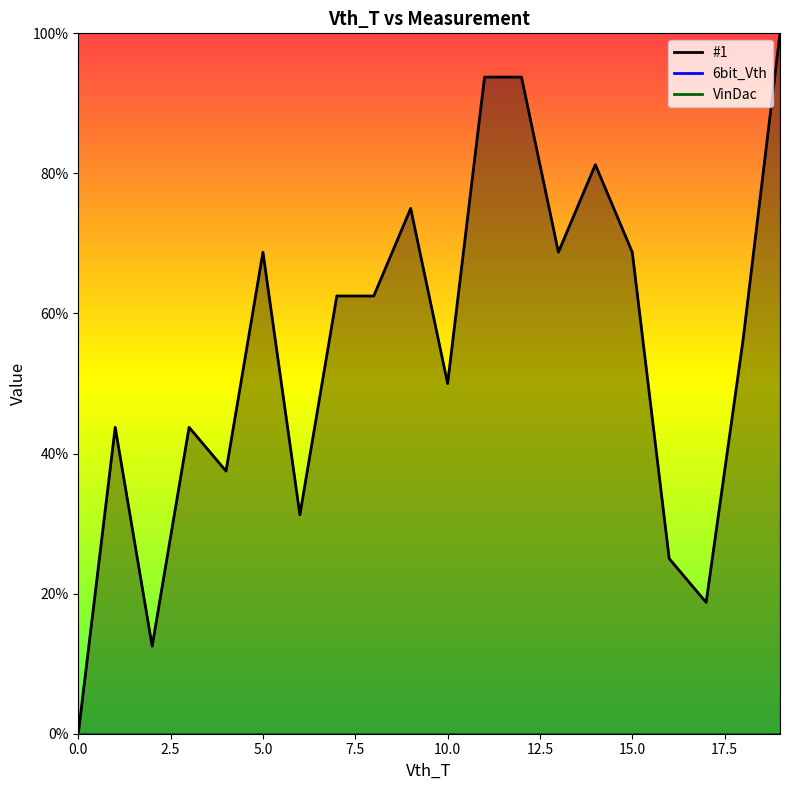

True or false: VinDac_line and 6bit_Vth_line intersect in this chart.

False